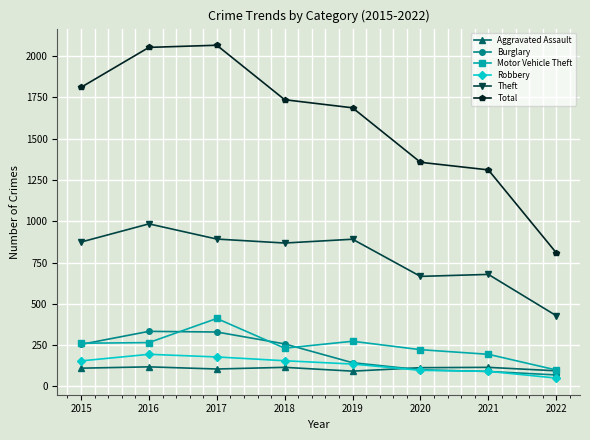

True or false: Total and Aggravated Assault intersect in this chart.

False